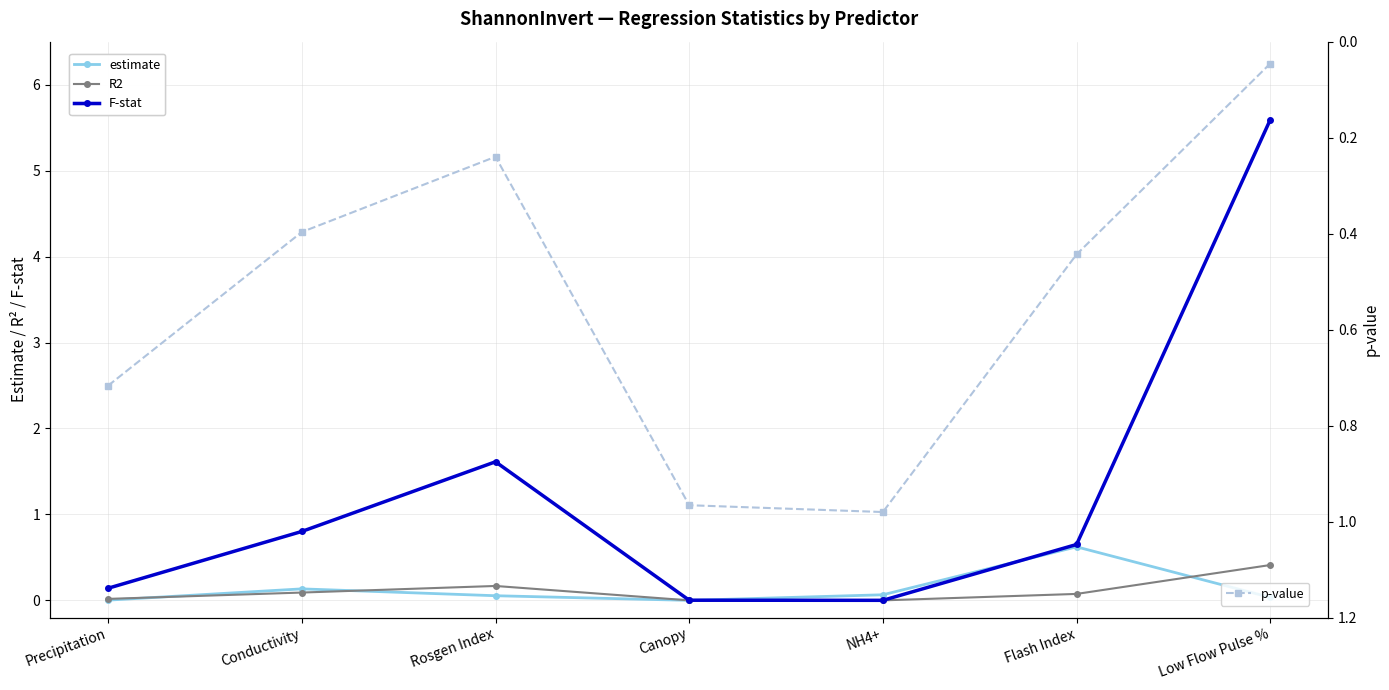

Rank the series at Conductivity from lowest to highest value.

R2, estimate, p-value, F-stat